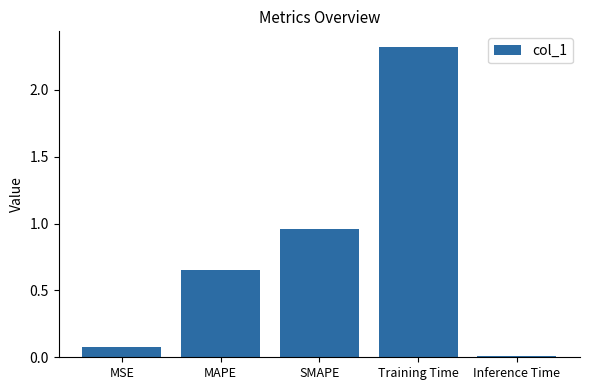

The value at Inference Time is 0.0. True or false?

True